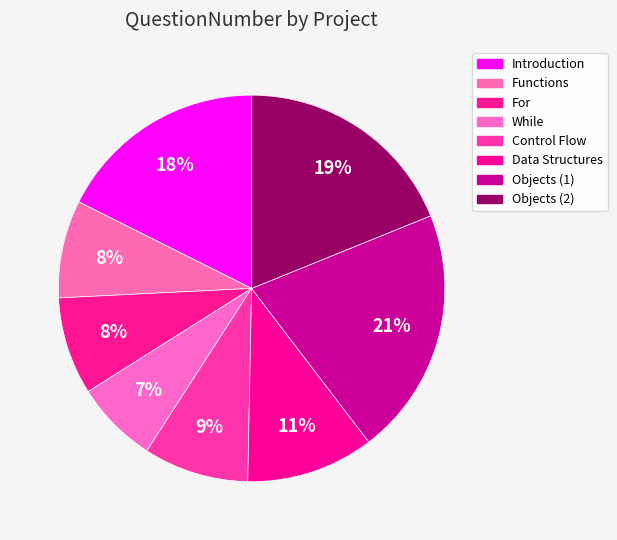

To the nearest percent, what is the difference between the largest and smallest slice percentages?

14%